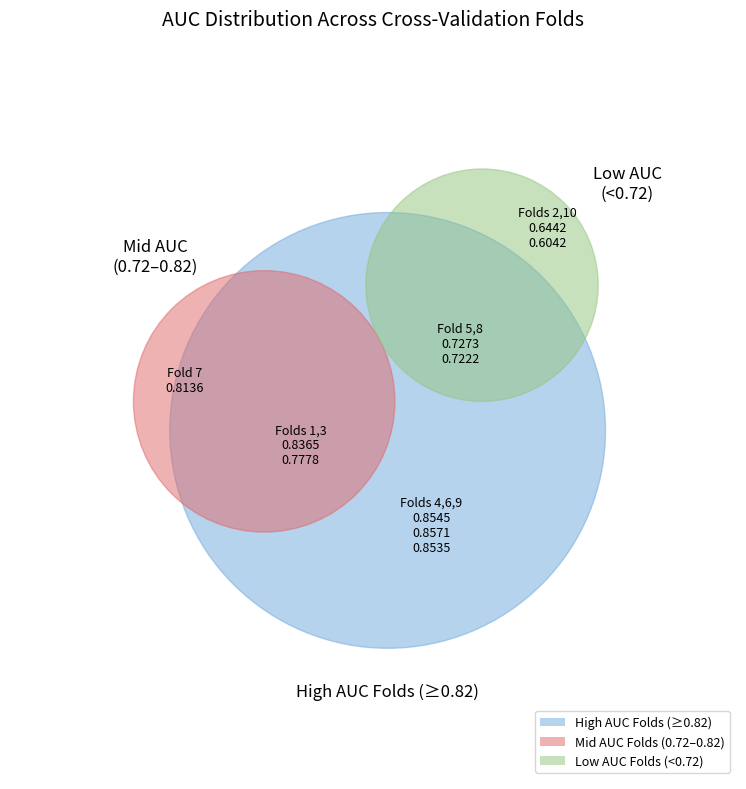

What percentage is the Fold 1 slice, to the nearest percent?

11%